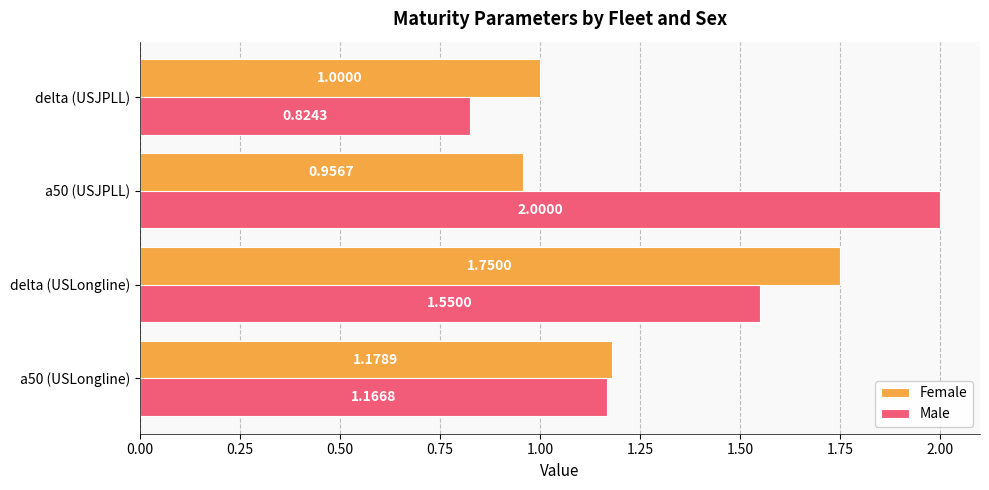

How many data points in Female are less than 1?

1